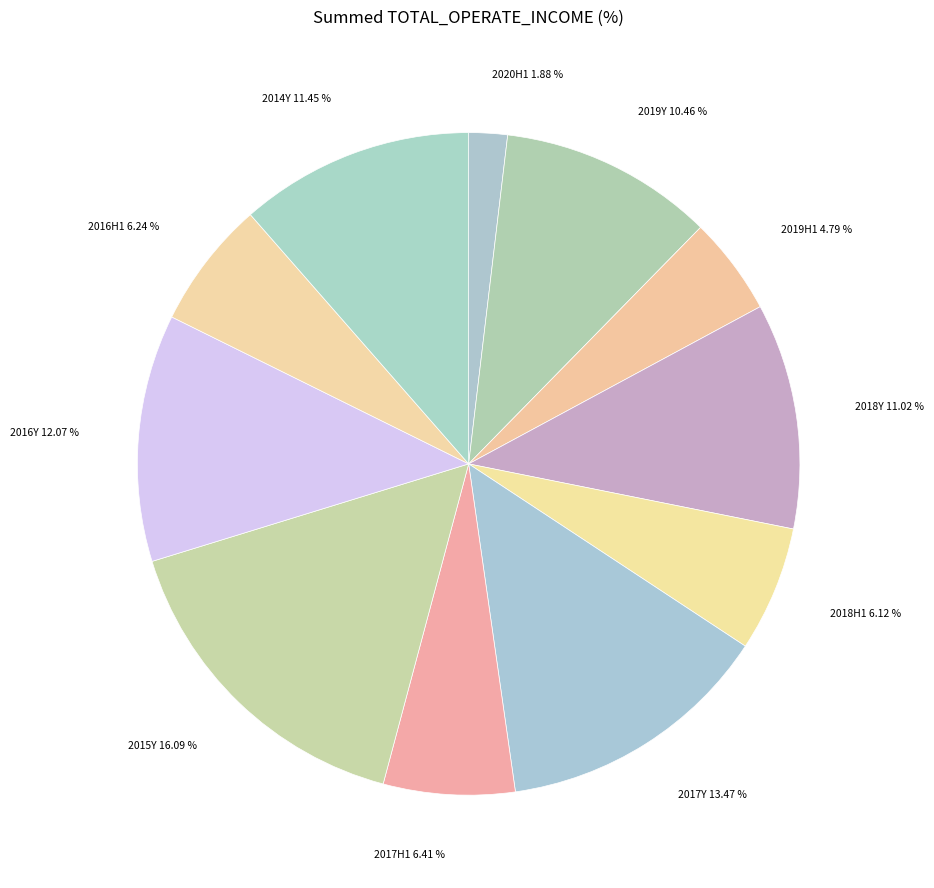

Approximately how many times larger is the value at 2017Y 13.47 % compared to 2014Y 11.45 %?

1.2